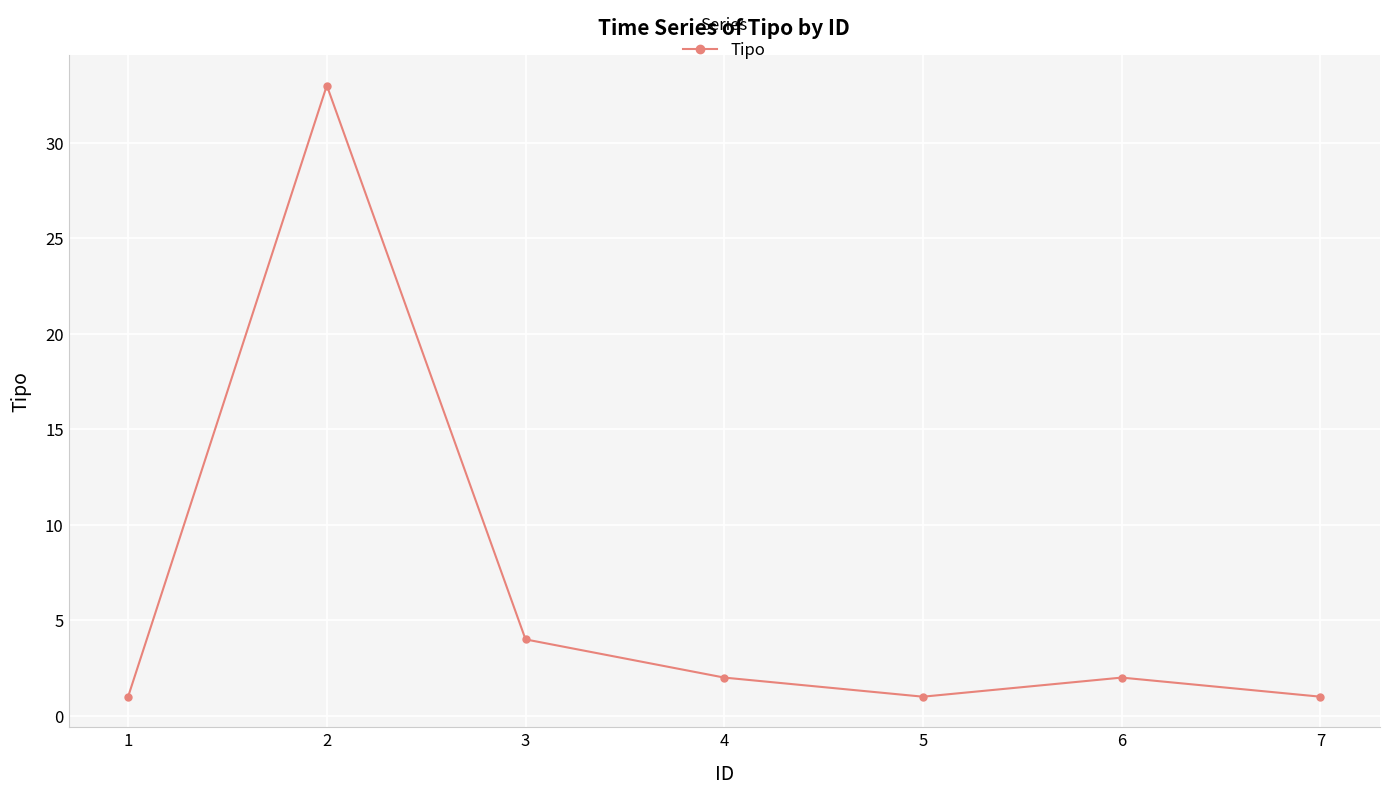

True or false: the data shows 47 at 2.

False